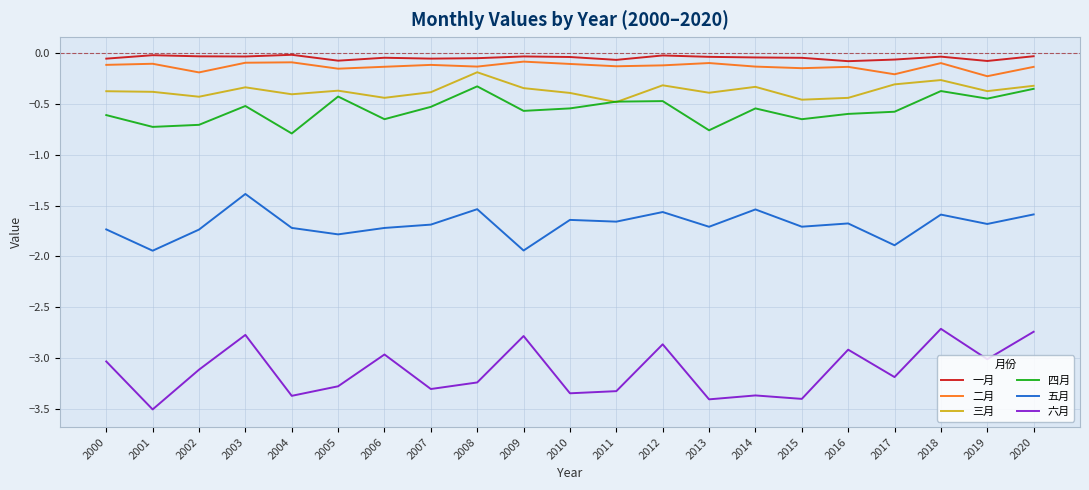

True or false: 一月 and 六月 intersect in this chart.

False